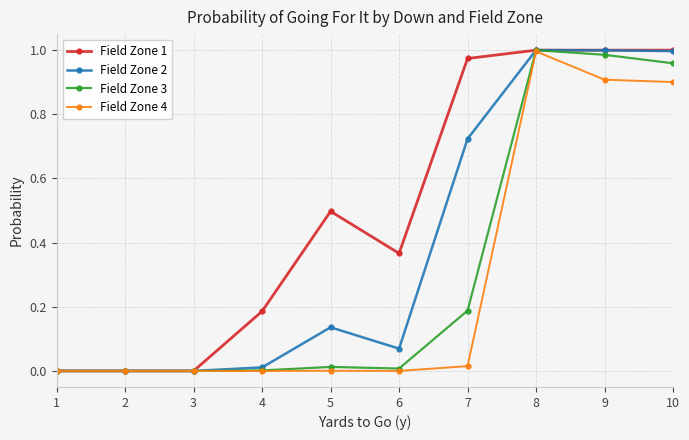

Count the number of categories in the chart.

10